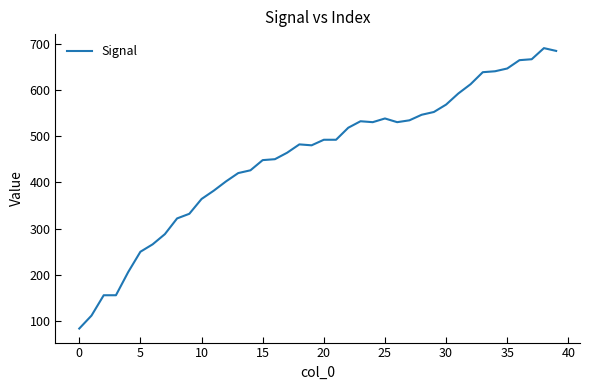

What is the difference between the maximum and minimum values?

606